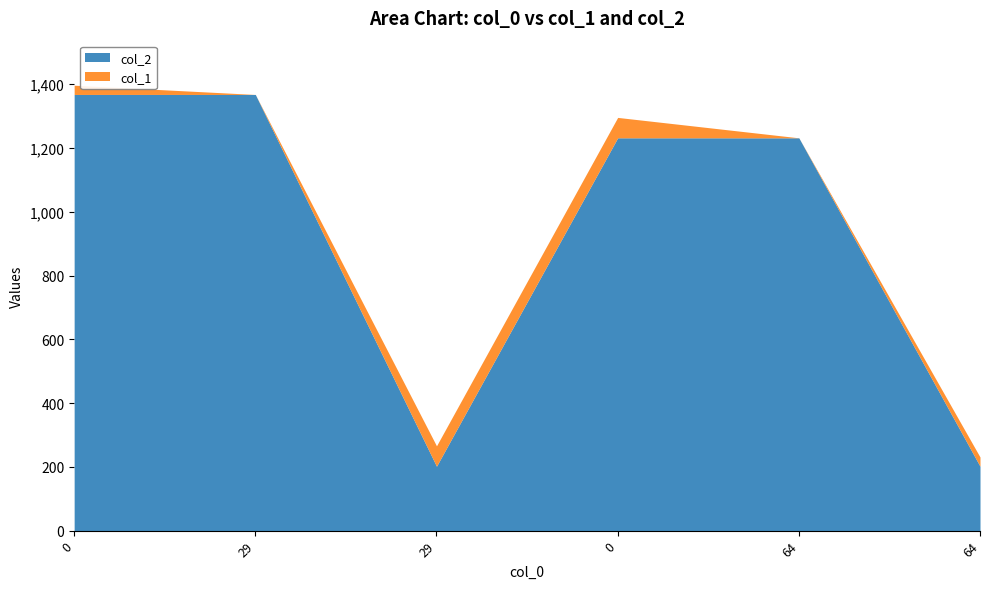

At 29, list the series in order from smallest to largest.

col_1, col_2